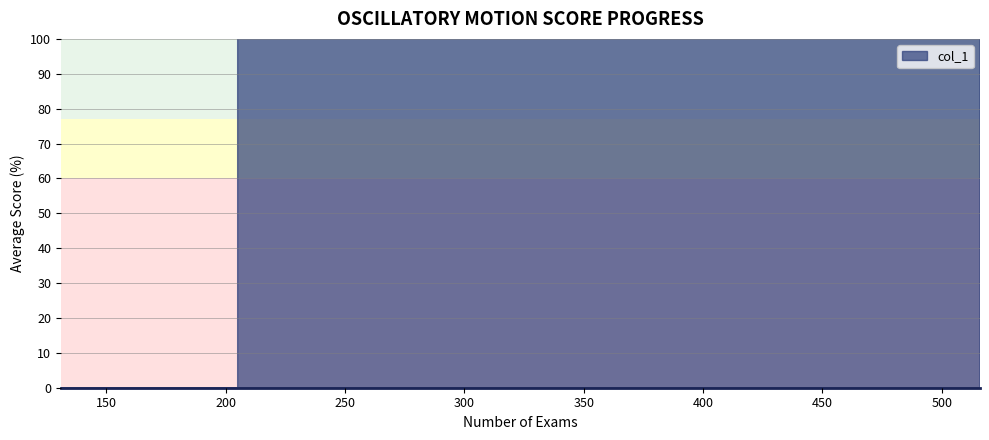

What position from the left is 417?

2